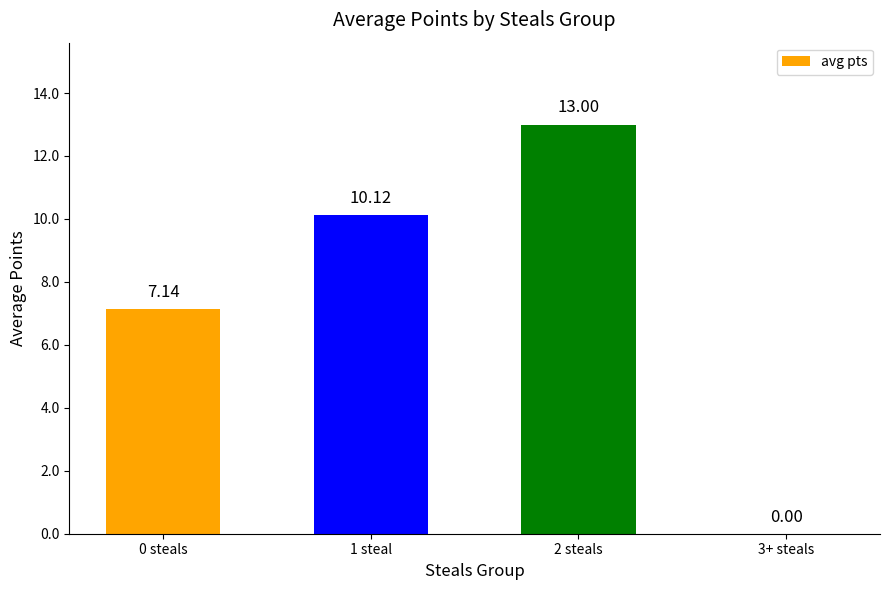

What is the ratio of the value at 2 steals to the value at 0 steals?

1.8